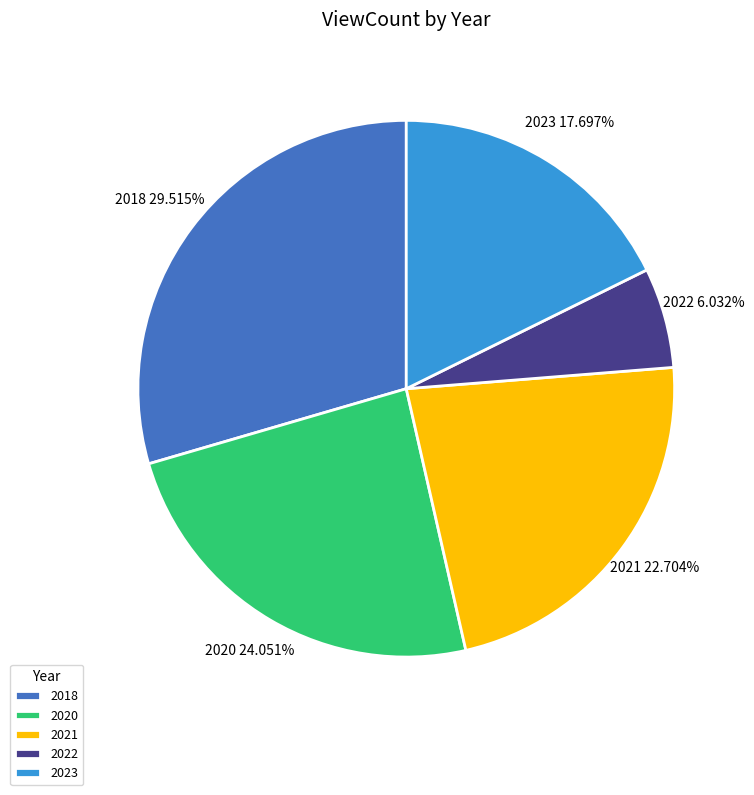

Which category has the biggest portion of the pie?

2018